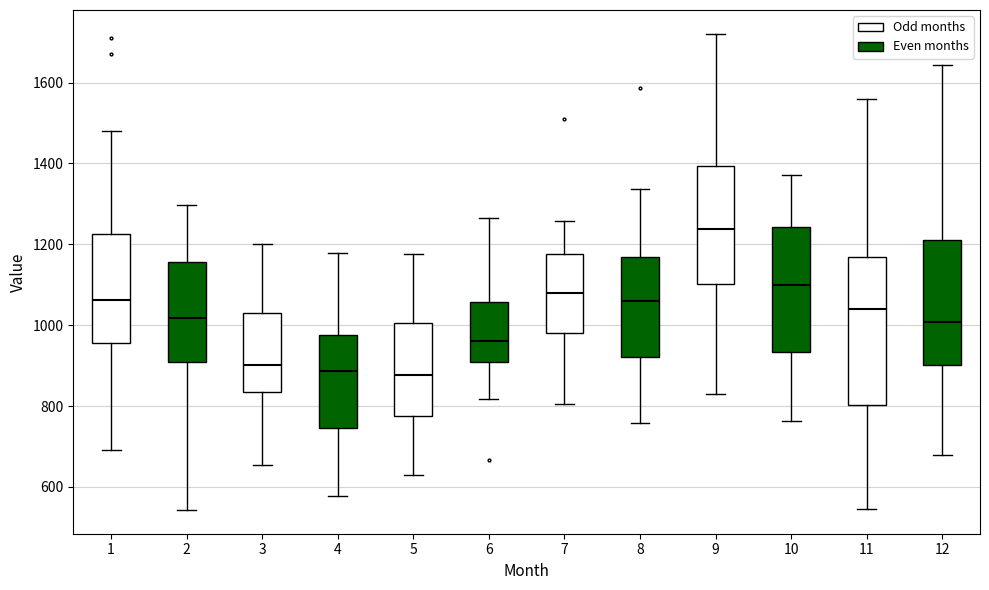

Reading left to right, transcribe this box plot: for each box, give where its median line is, the range the box spans, and where its two whiskers end, as read against the y-axis. The values are not printed on the chart, so give them approximately, as read against the axis.

1: median 1060, box 960 to 1220, whiskers 700 to 1480
2: median 1020, box 900 to 1160, whiskers 540 to 1300
3: median 900, box 840 to 1040, whiskers 660 to 1200
4: median 880, box 740 to 980, whiskers 580 to 1180
5: median 880, box 780 to 1000, whiskers 620 to 1180
6: median 960, box 920 to 1060, whiskers 820 to 1260
7: median 1080, box 980 to 1180, whiskers 800 to 1260
8: median 1060, box 920 to 1160, whiskers 760 to 1340
9: median 1240, box 1100 to 1400, whiskers 840 to 1720
10: median 1100, box 940 to 1240, whiskers 760 to 1380
11: median 1040, box 800 to 1160, whiskers 540 to 1560
12: median 1000, box 900 to 1200, whiskers 680 to 1640